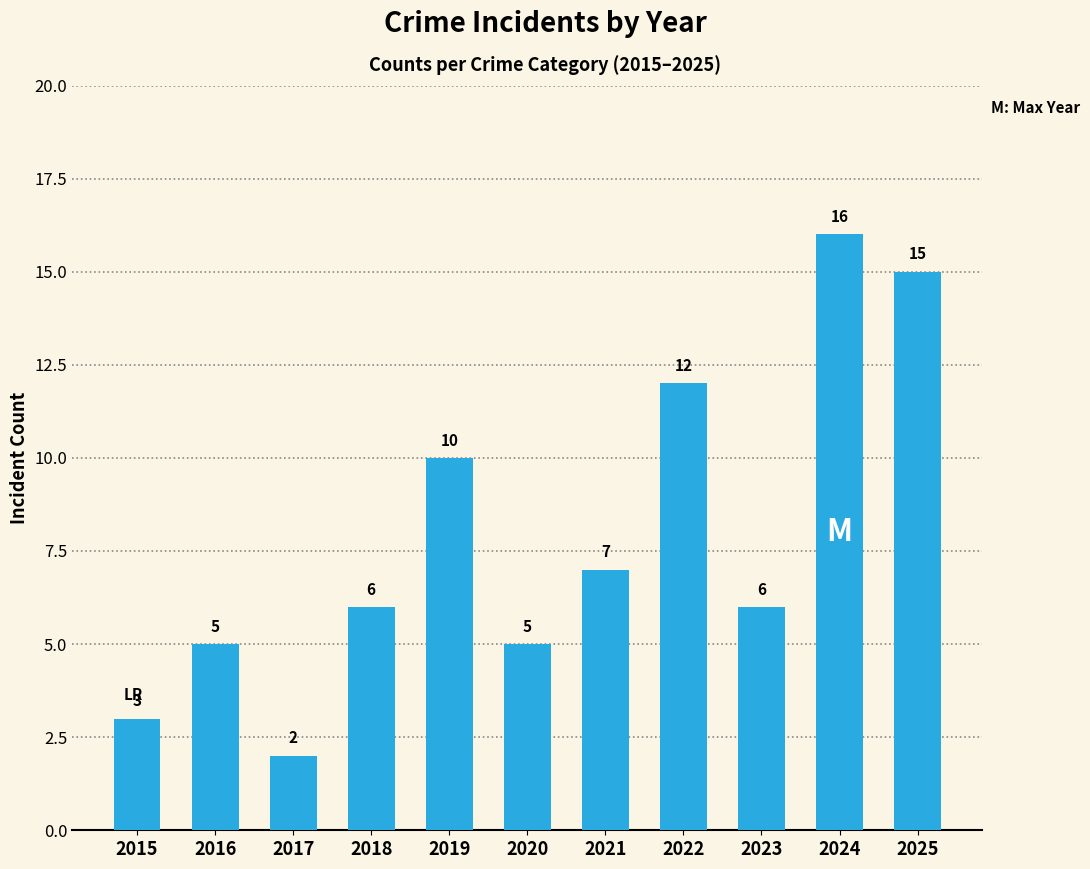

Is it true that the value at 2016 is 5?

True